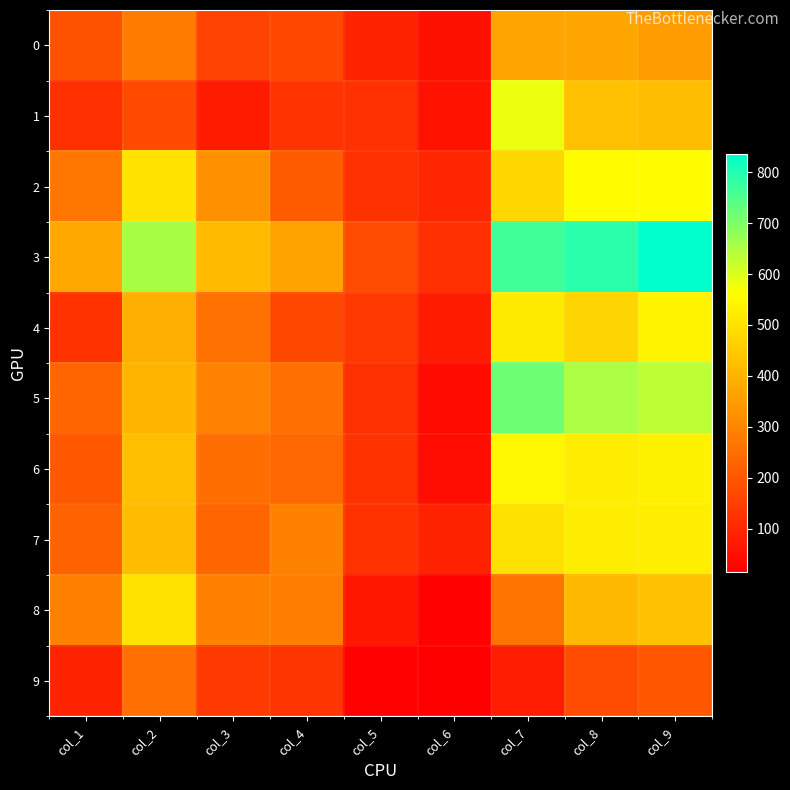

At which category is the sum across all series the highest?

col_9